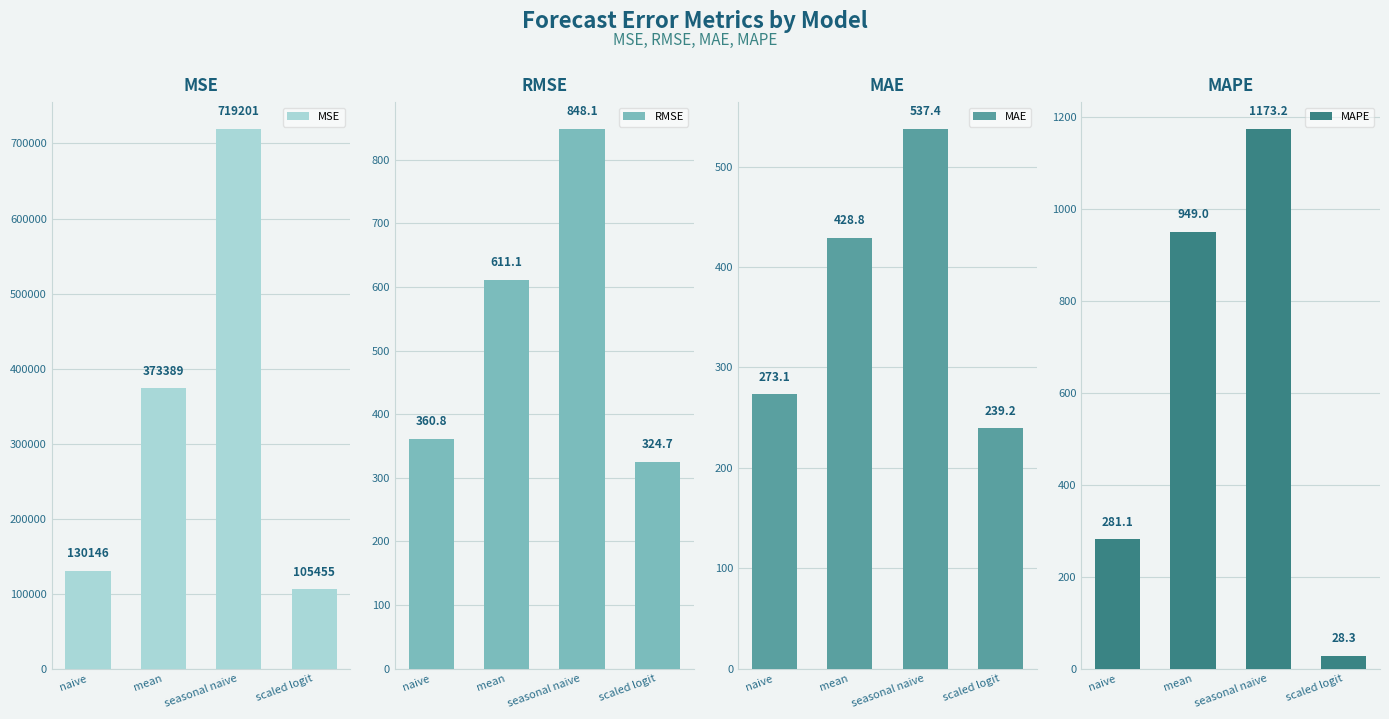

The MSE series shows 373388.9 at mean. True or false?

True